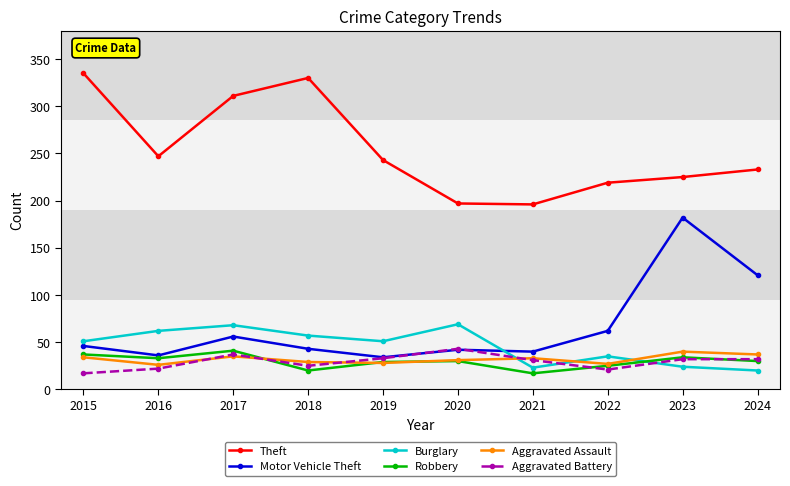

Between which two adjacent categories do Aggravated Assault and Burglary first intersect?

2020 and 2021